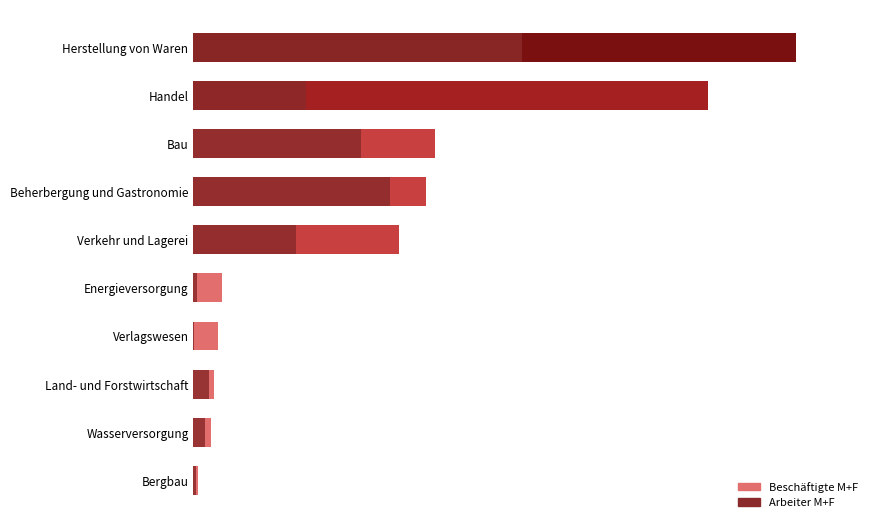

Reading left to right, transcribe all the data shown in this chart.

Beschäftigte M+F: 4854	18618	21138	25665	30045	212423	240366	250432	532539	623885
Arbeiter M+F: 3218	11558	16697	916	3897	106650	203826	173079	116705	340267